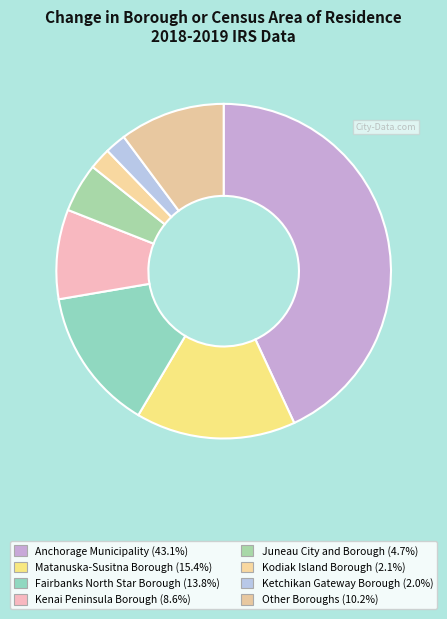

How many segments does this pie chart have?

8